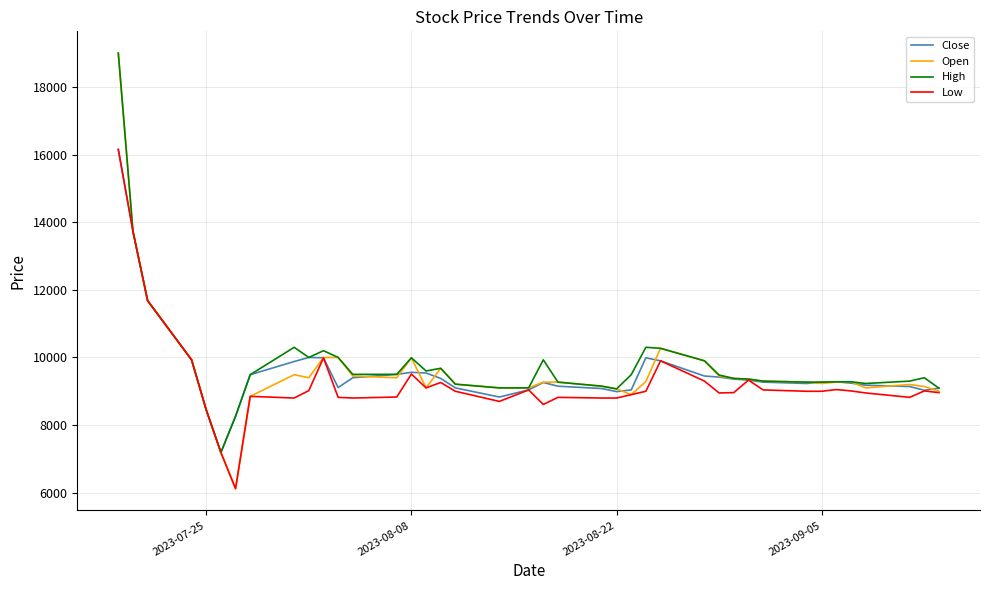

What is the minimum value for Open?

6120